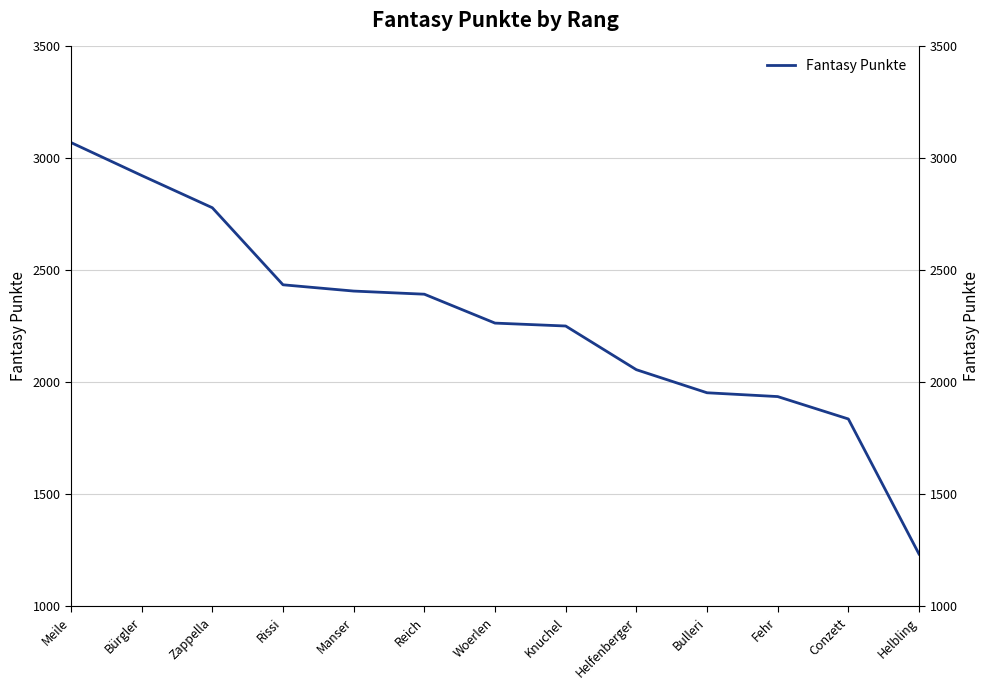

What is the sum of the values at Reich and Zappella?

5174